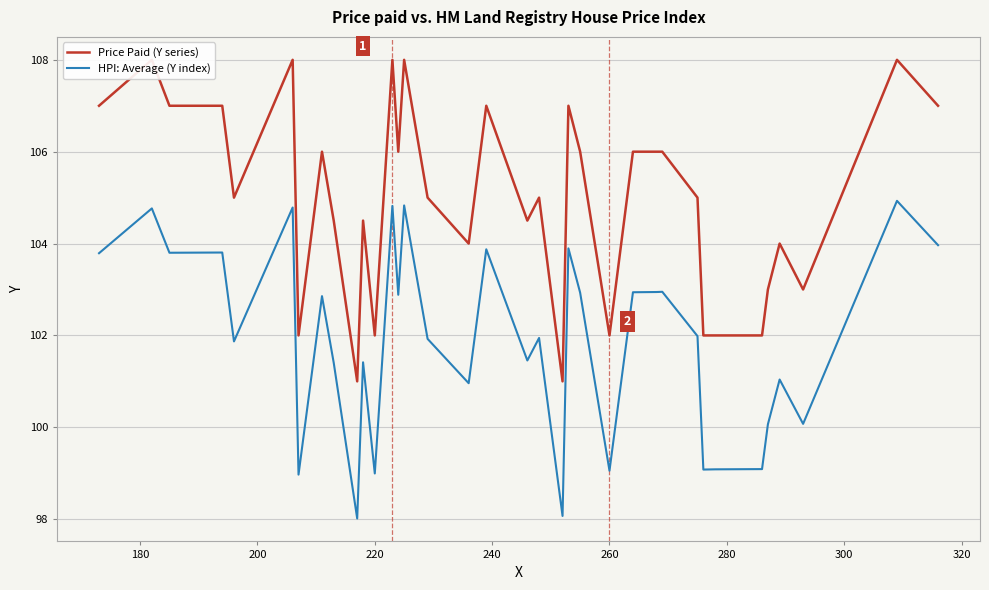

The value of HPI: Average (Y index) at 220 is 99.0. True or false?

True